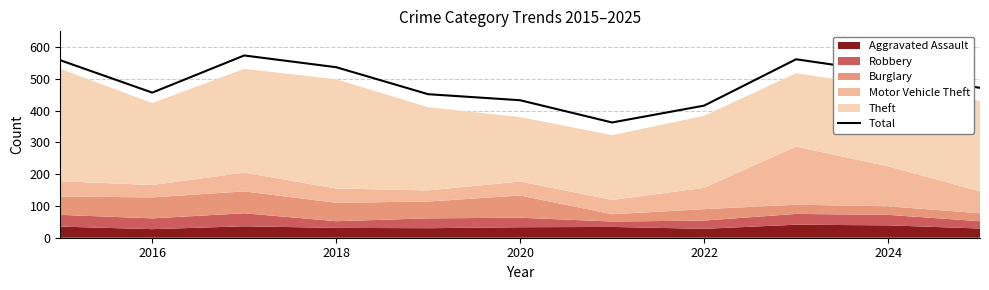

The value of Total at 2018 is 907. True or false?

False